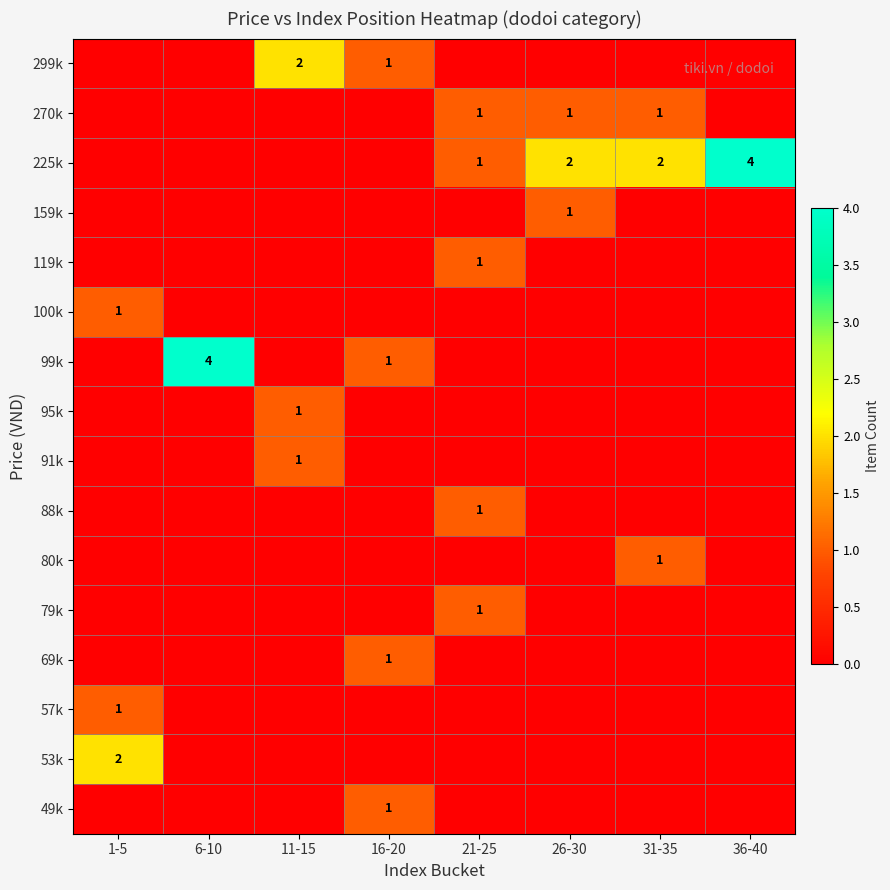

What is the spread (max minus min) of values at 6-10?

4